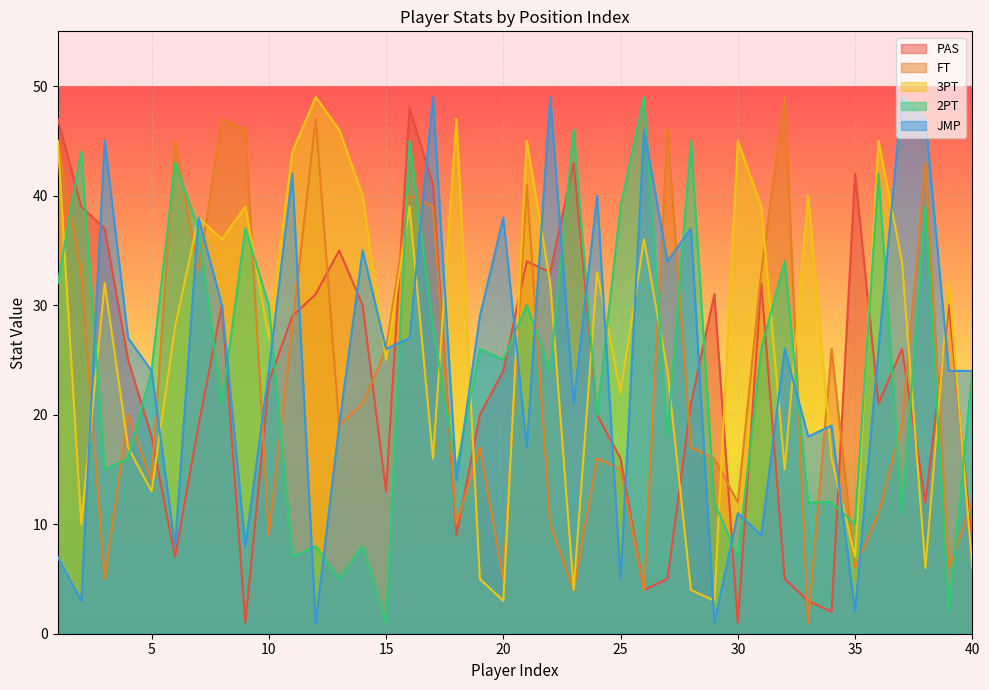

How many lines are shown in the chart?

5